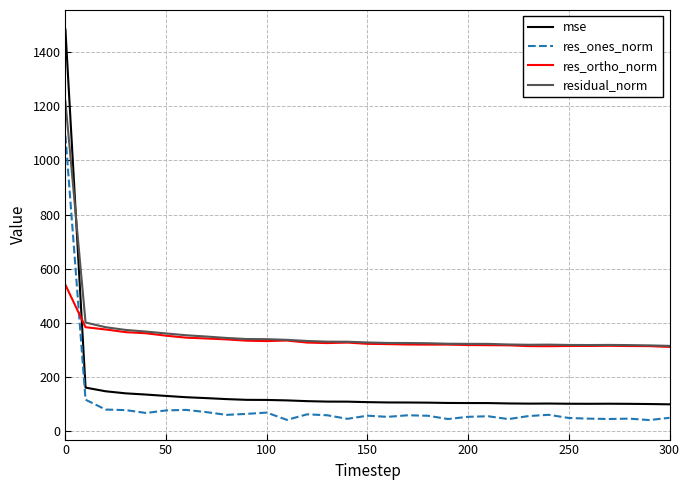

What is the minimum value for res_ones_norm?

41.2